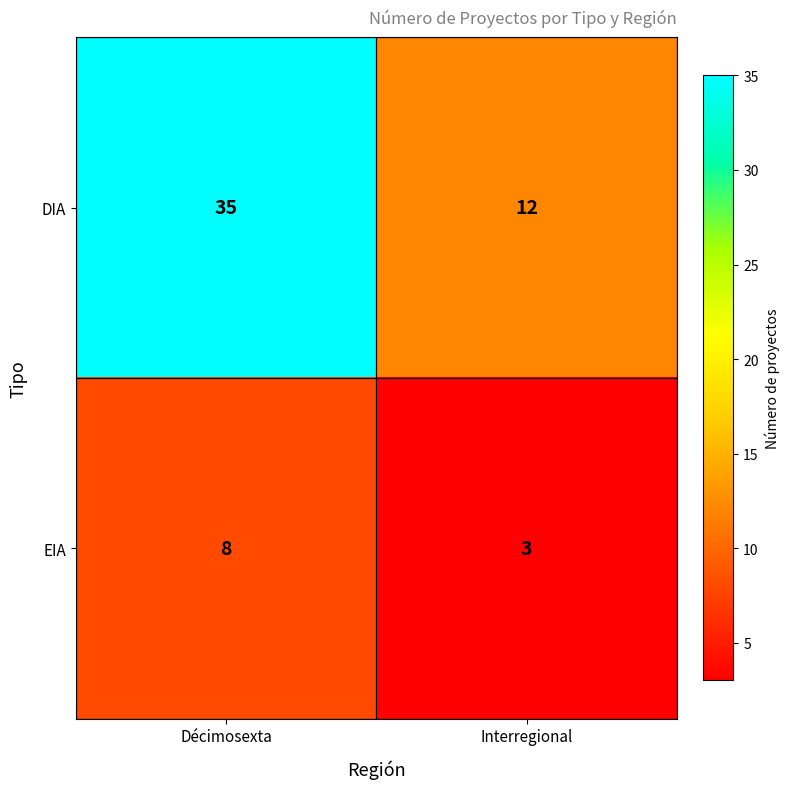

Reading left to right, extract all data points from this chart.

DIA: Décimosexta=35	Interregional=12
EIA: Décimosexta=8	Interregional=3